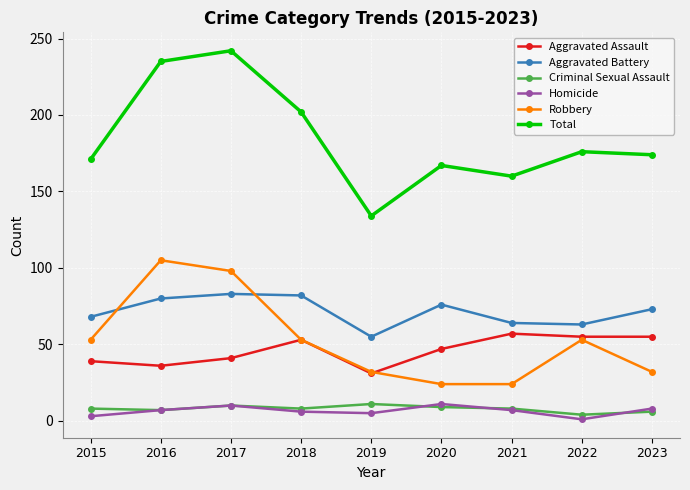

True or false: Total and Robbery intersect in this chart.

False